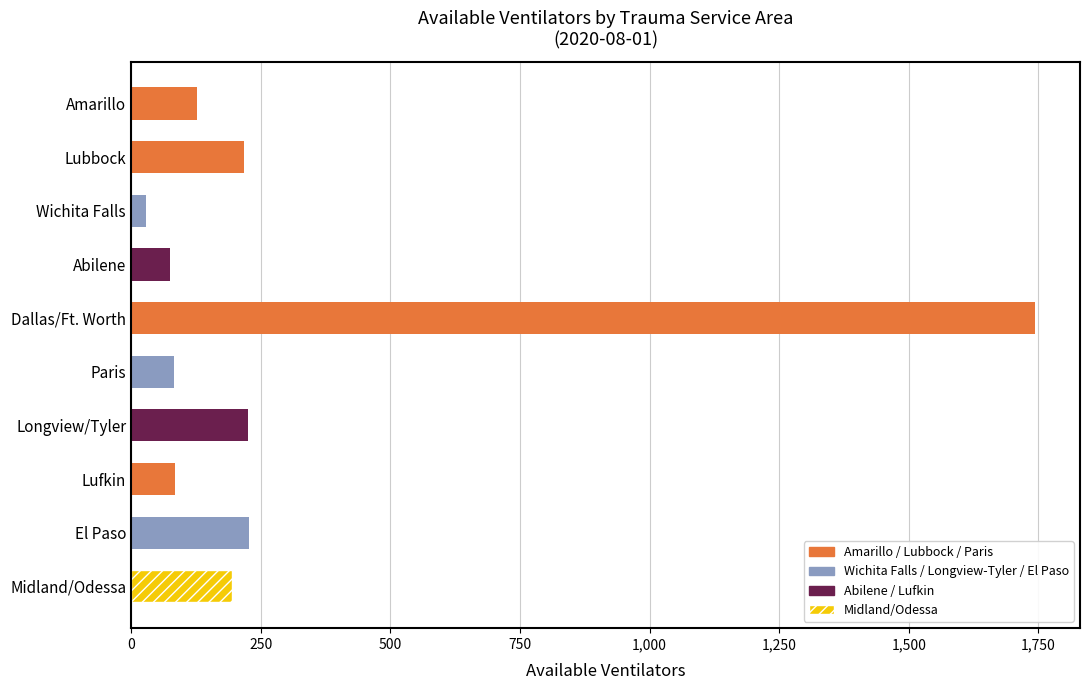

Which category has the highest value across all series?

Dallas/Ft. Worth